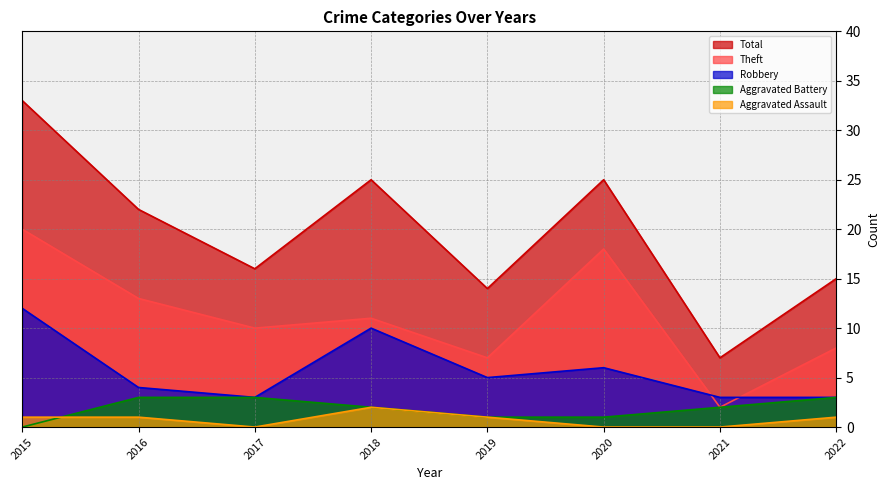

What is the difference between the maximum and minimum values in the Aggravated Assault series?

2